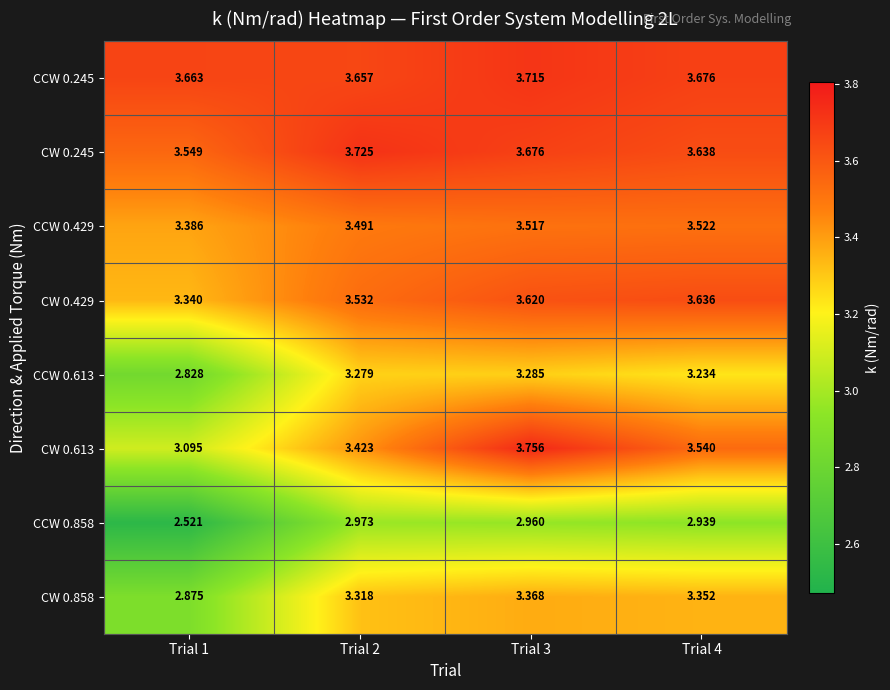

Is the value of CCW 0.245 at Trial 1 greater than the value of CCW 0.858 at Trial 2?

Yes